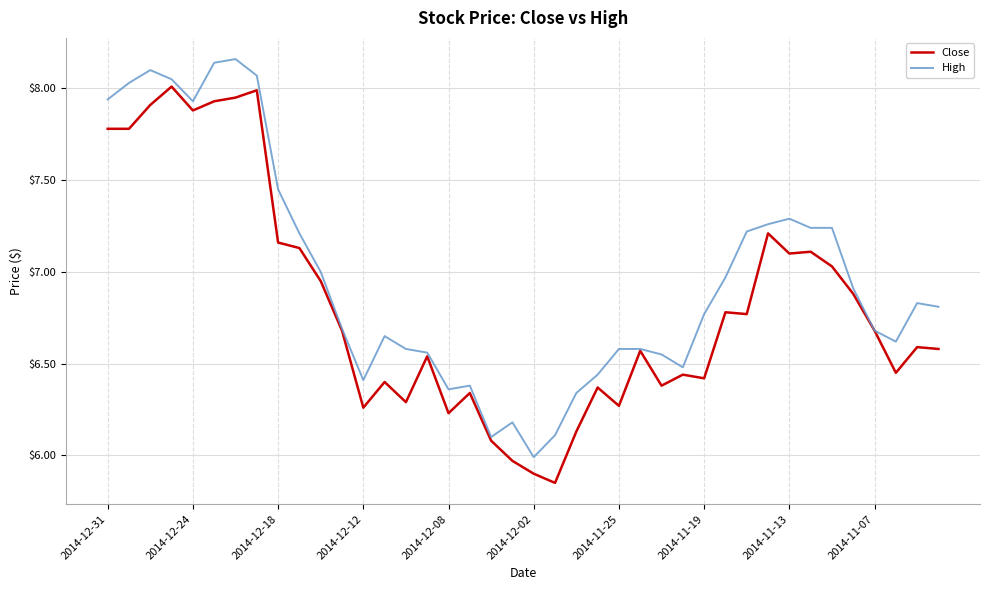

How many values in the Close series are below 6?

3